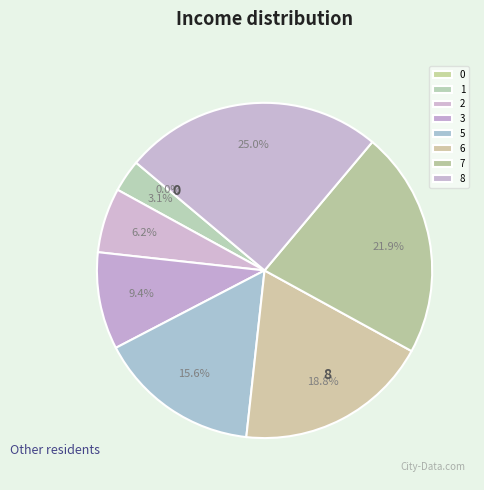

Does 6 account for over 50% of the chart?

No